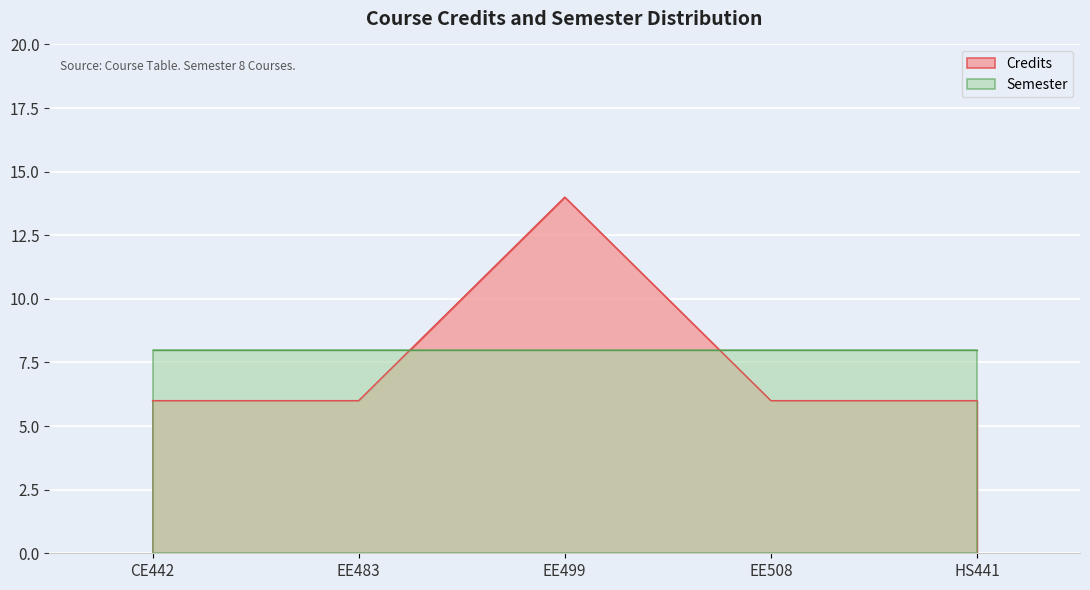

How many points are higher than both their immediate neighbors (excluding endpoints)?

1